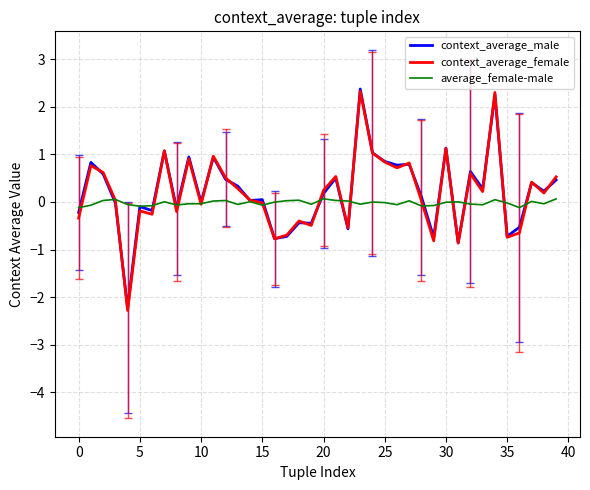

Which series has the largest range (max minus min)?

context_average_female